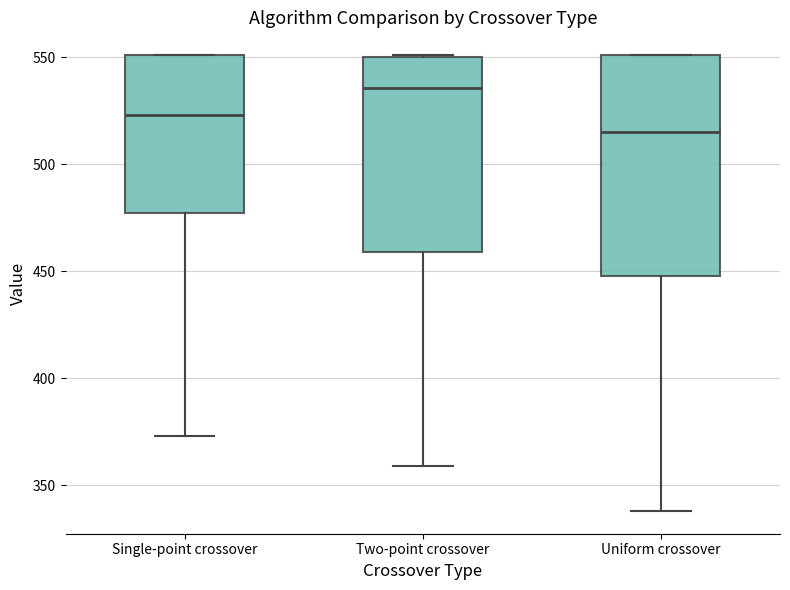

Reading left to right, read every box against the y-axis: the position of its median line, the range the box covers, and the ends of its whiskers. The values are not printed on the chart, so give them approximately, as read against the axis.

Single-point crossover: median 525, box 475 to 550, whiskers 375 to 550
Two-point crossover: median 535, box 460 to 550, whiskers 360 to 550
Uniform crossover: median 515, box 450 to 550, whiskers 340 to 550